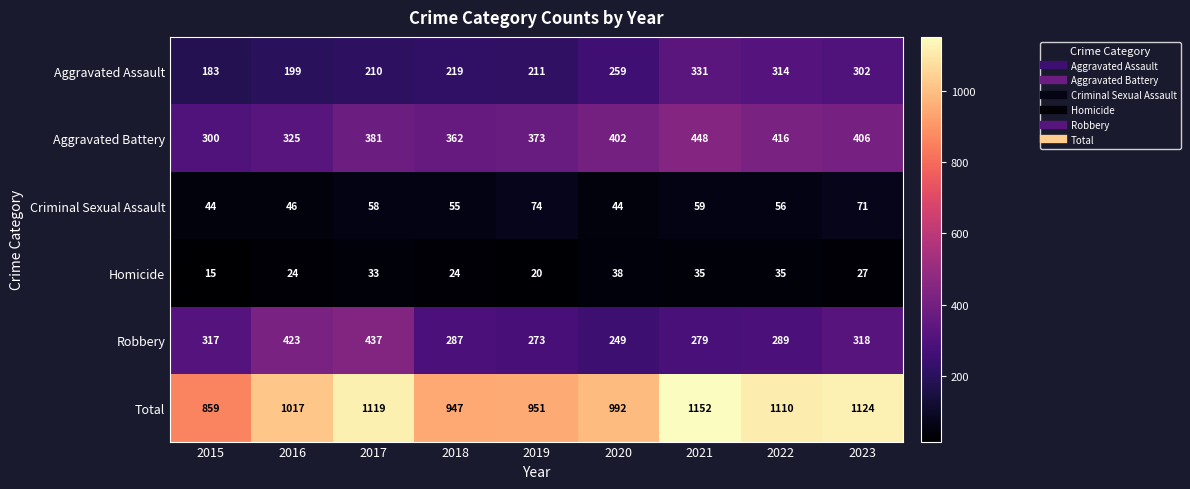

How many categories are shown in the chart?

9